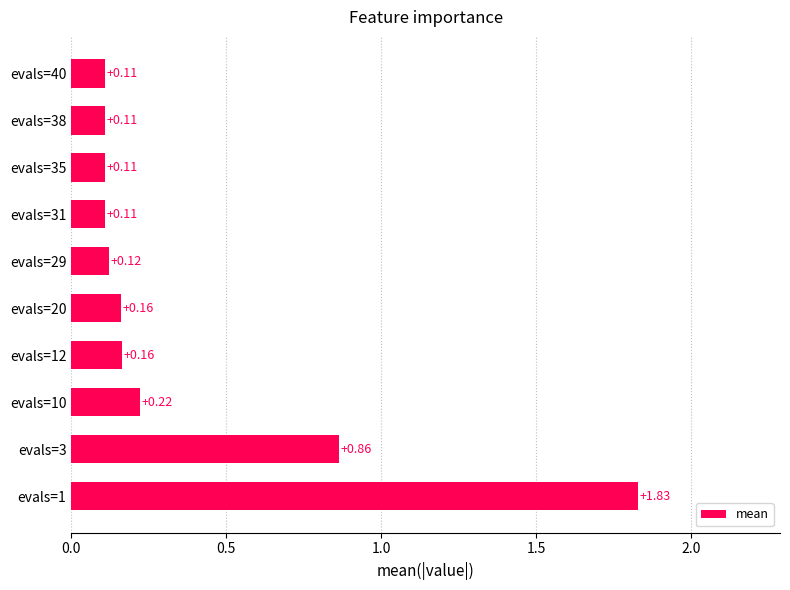

Between evals=1 and evals=20, which is larger?

evals=1